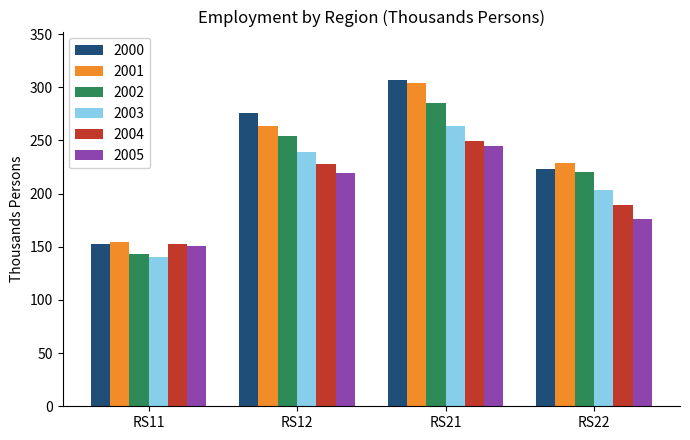

What is the greatest value displayed?

306.5